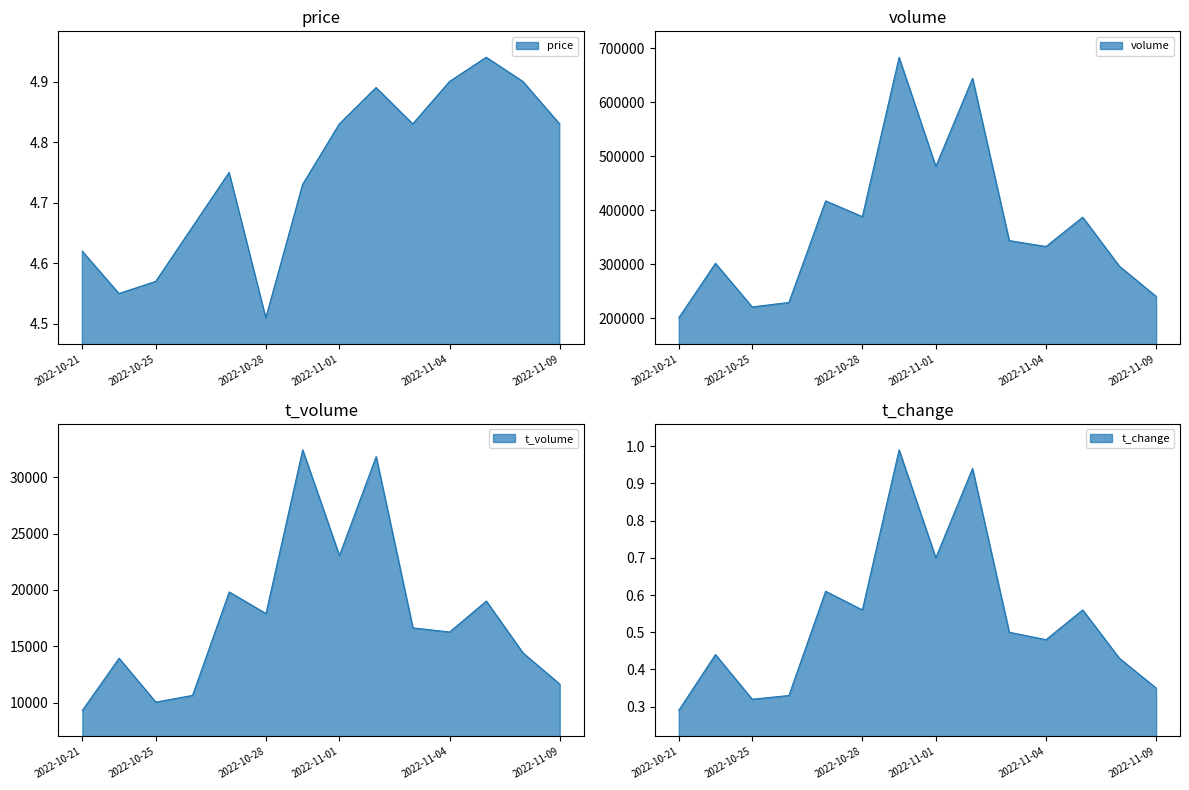

Which series has the widest spread of values?

volume